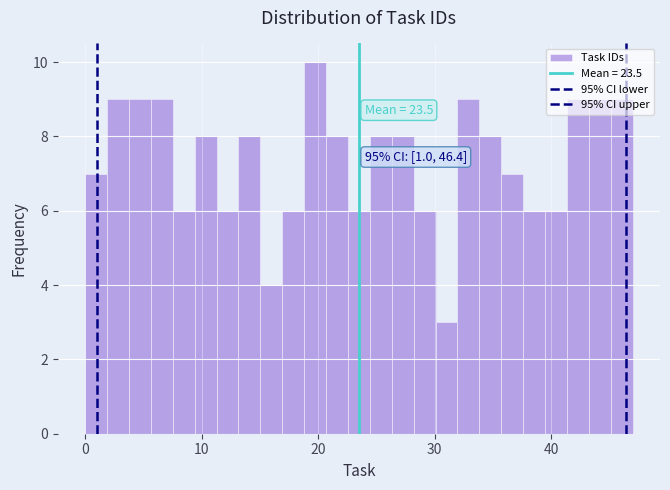

Read against the x-axis, roughly where is the centre of the tallest bar?

20